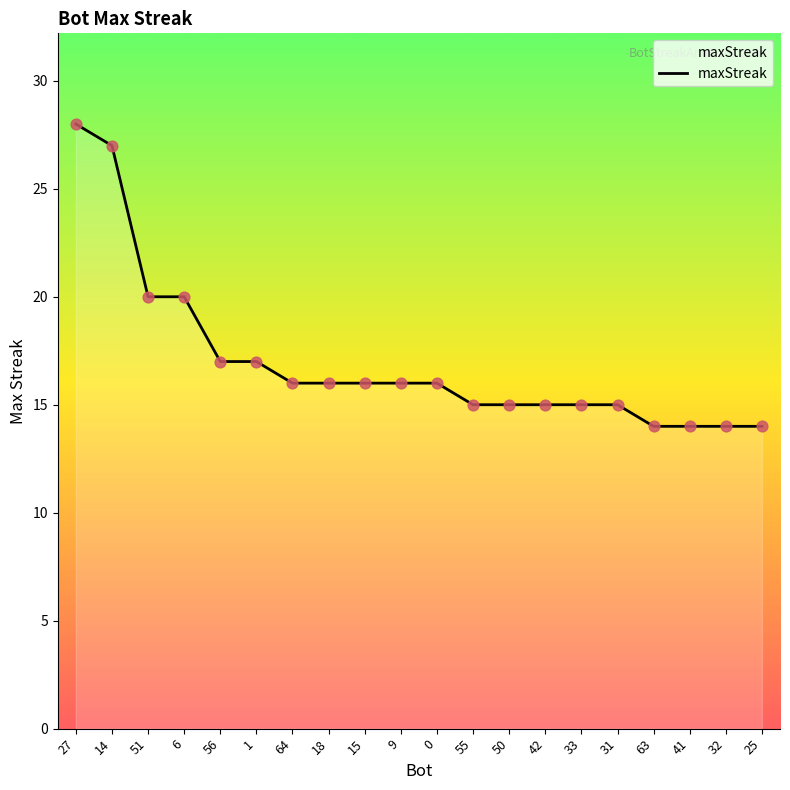

Which has a higher value, 25 or 9?

9